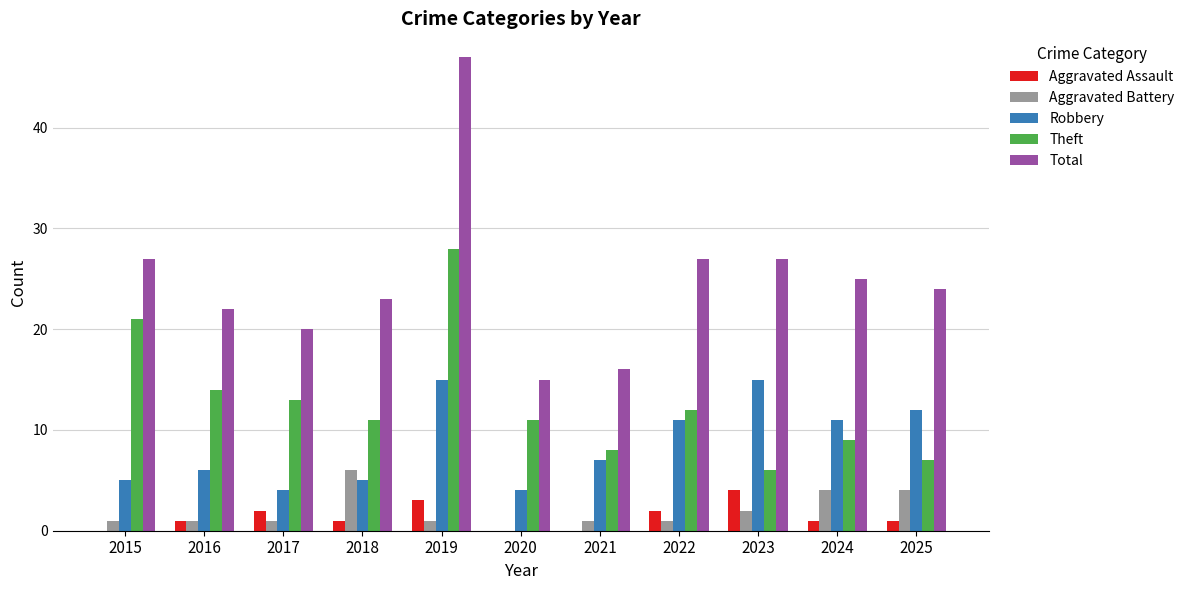

Count the number of data series in this chart.

5